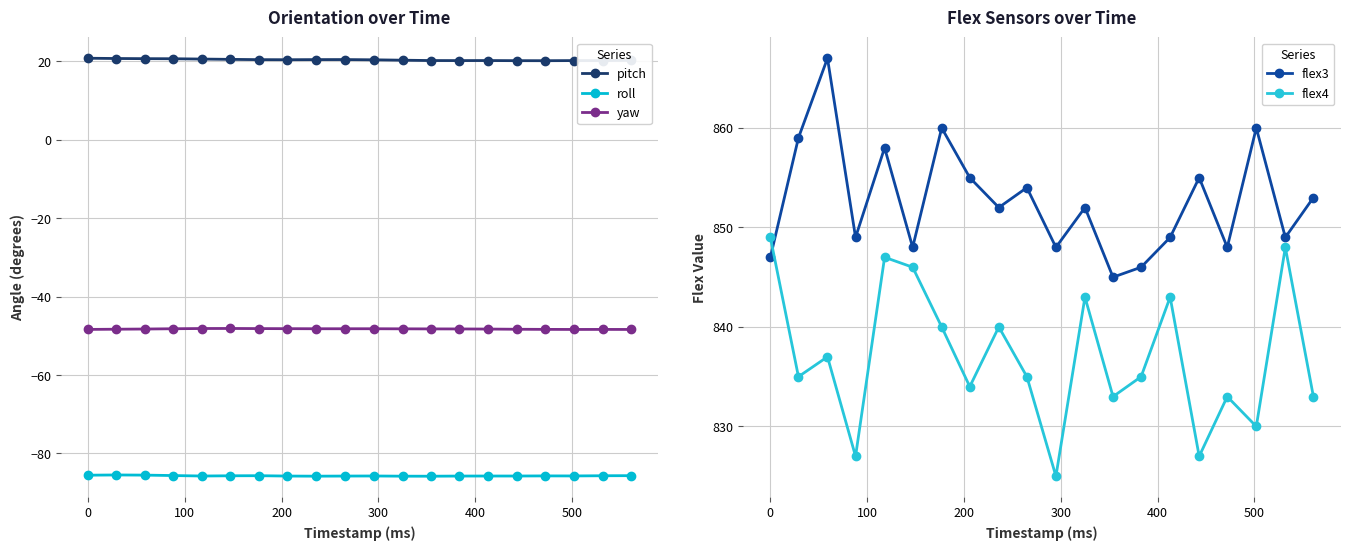

What are all the series names shown in the legend?

pitch, roll, yaw, flex3, flex4